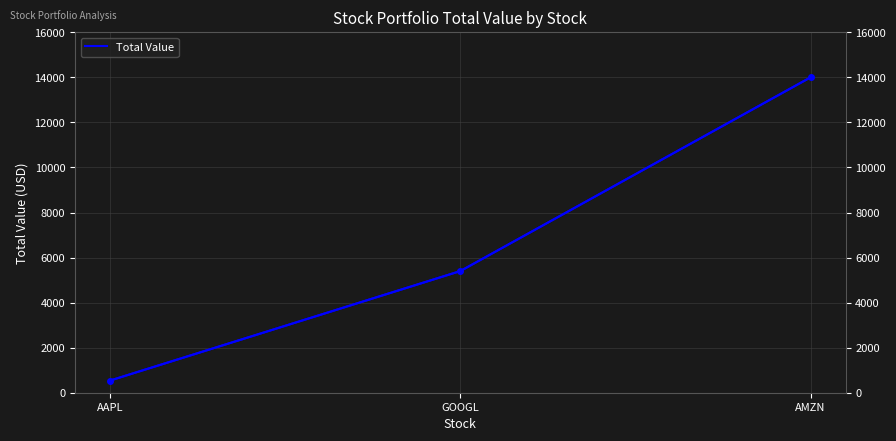

True or false: the data shows 14000 at AMZN.

True